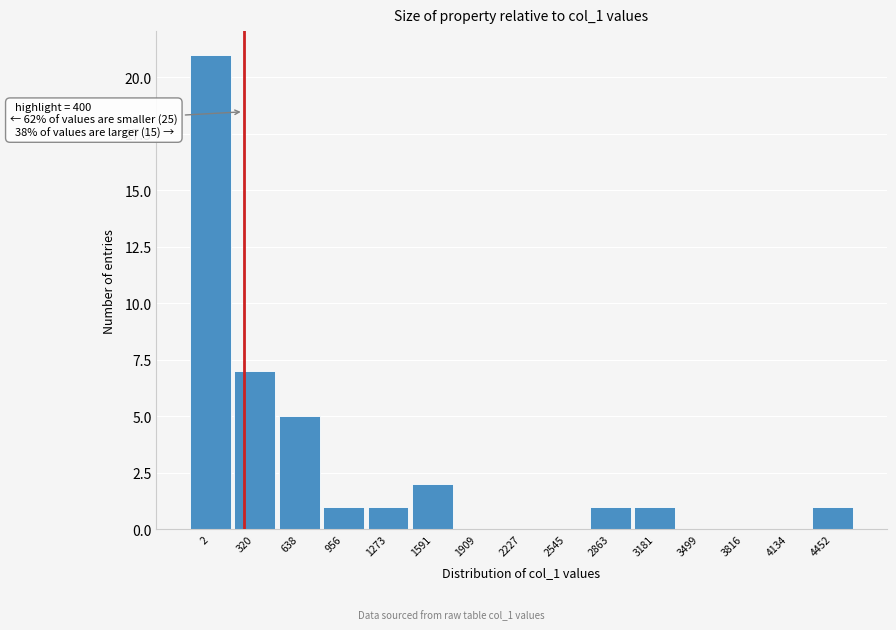

Reading left to right, list all the values displayed in this chart.

2=21	320=7	638=5	956=1	1273=1	1591=2	1909=0	2227=0	2545=0	2863=1	3181=1	3499=0	3816=0	4134=0	4452=1